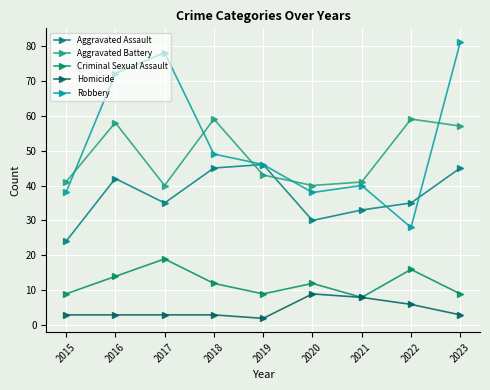

Which category has the lowest value across all series?

2019